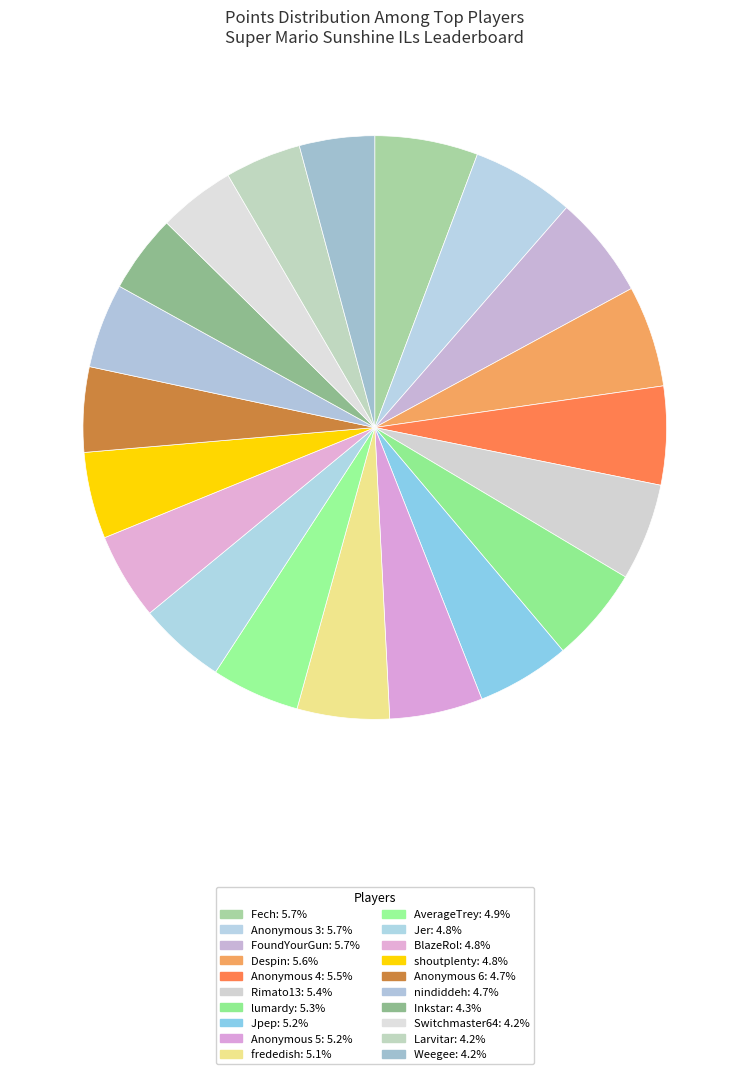

Is there any slice that represents more than half of the pie?

No